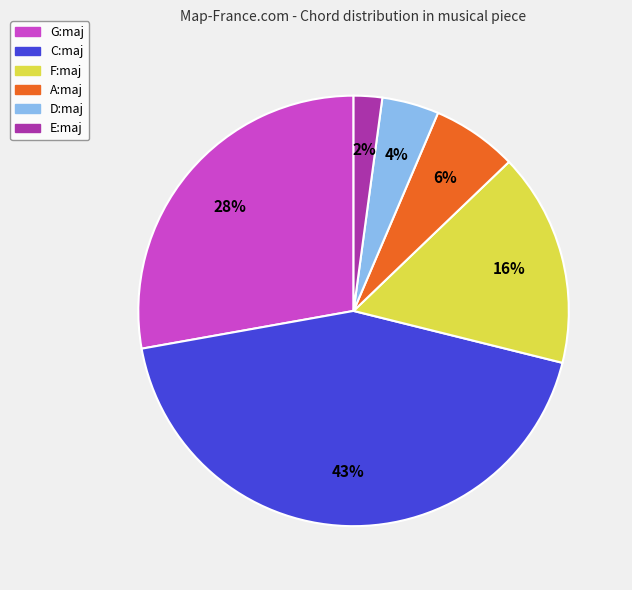

Does G:maj account for over 50% of the chart?

No